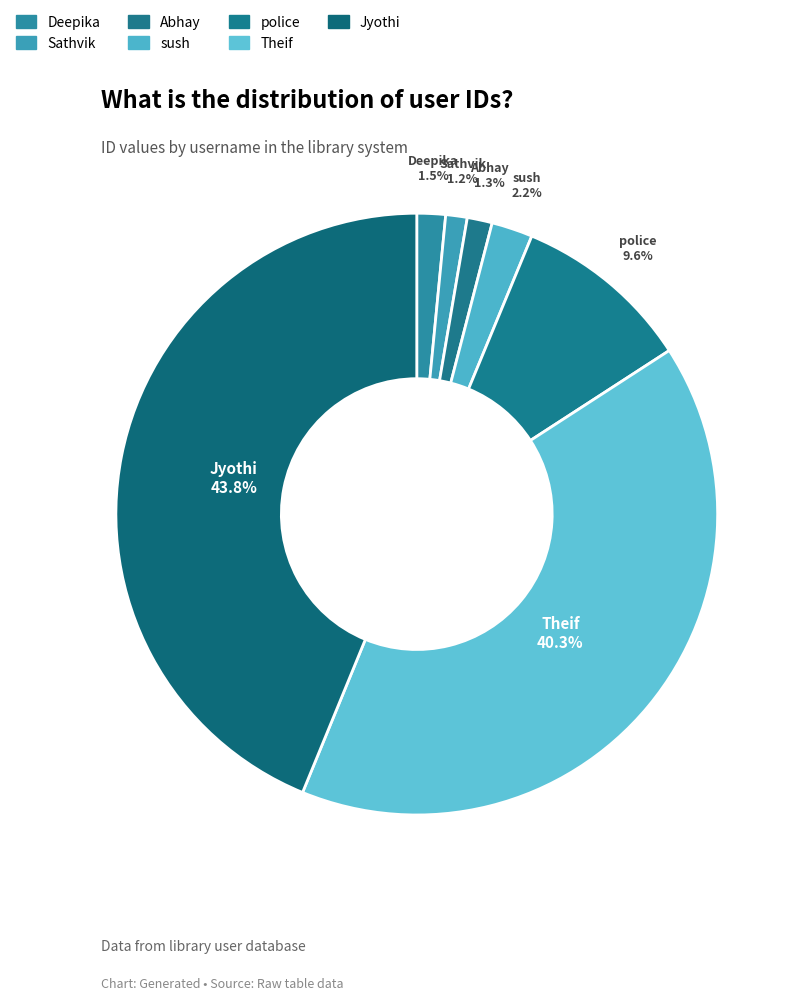

Count the number of slices in the pie.

7